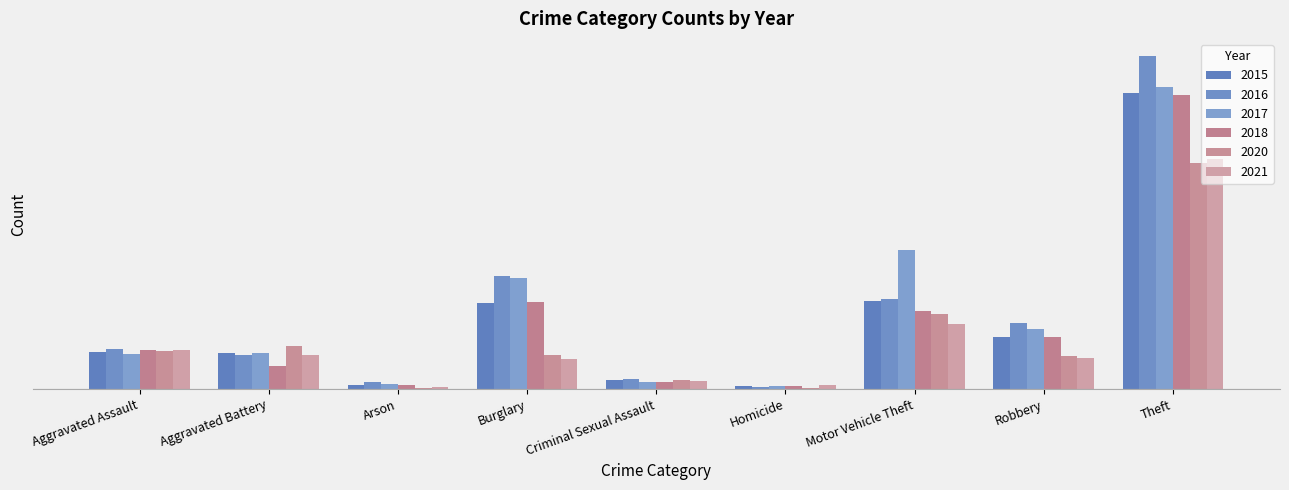

What is the value of the 2017 bar at the 8th from the left?

178